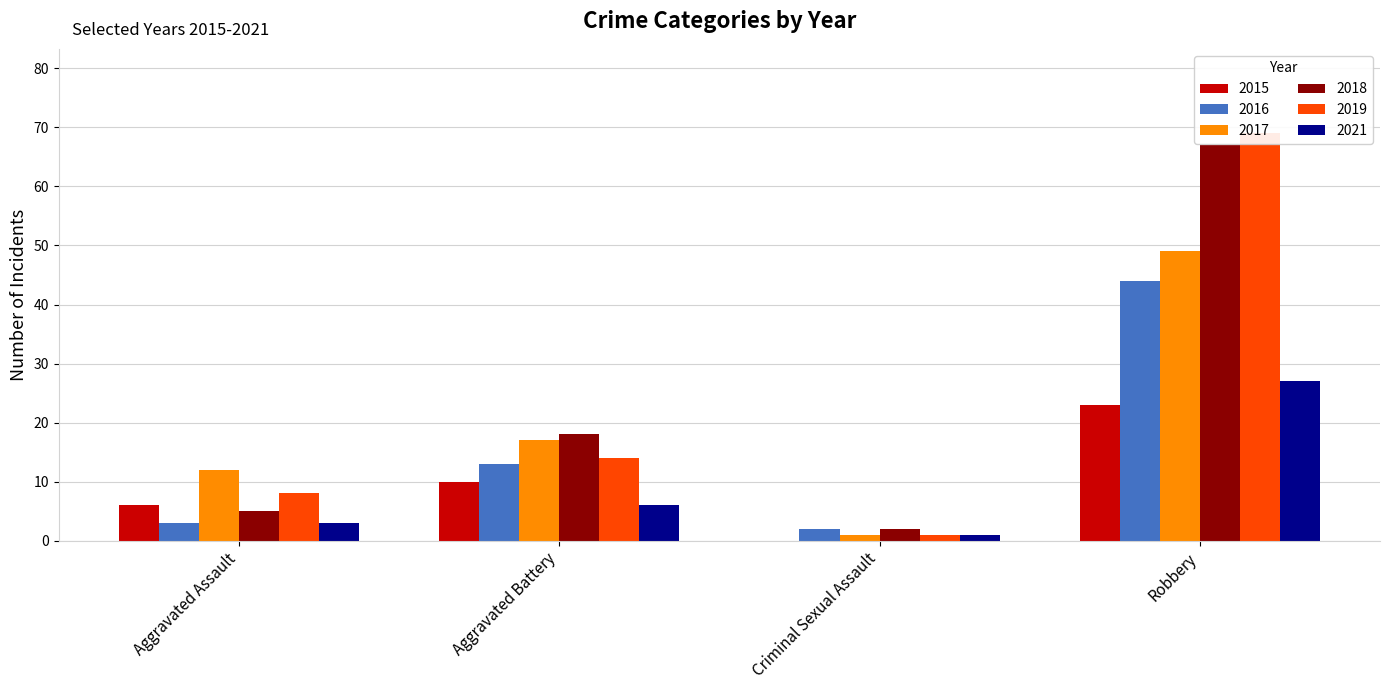

At how many categories does at least one series exceed 26?

1